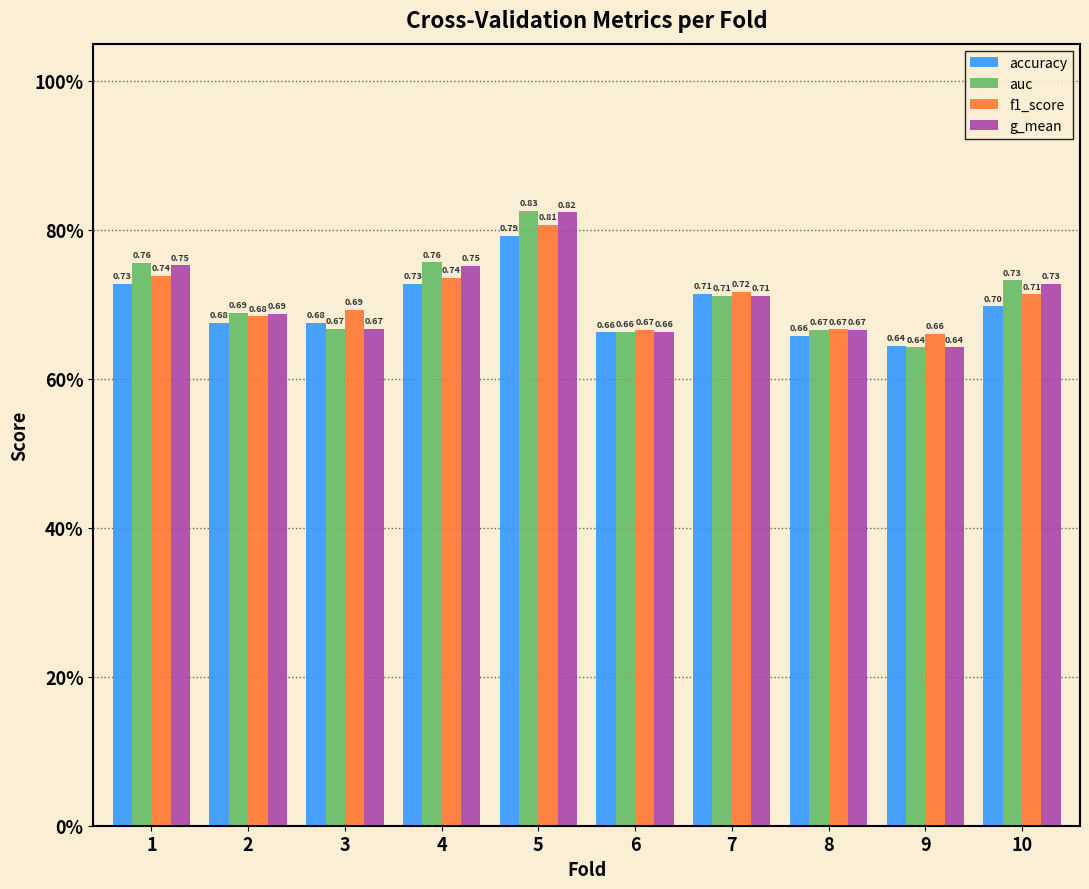

True or false: f1_score has a value of 0.7 at 2.

True